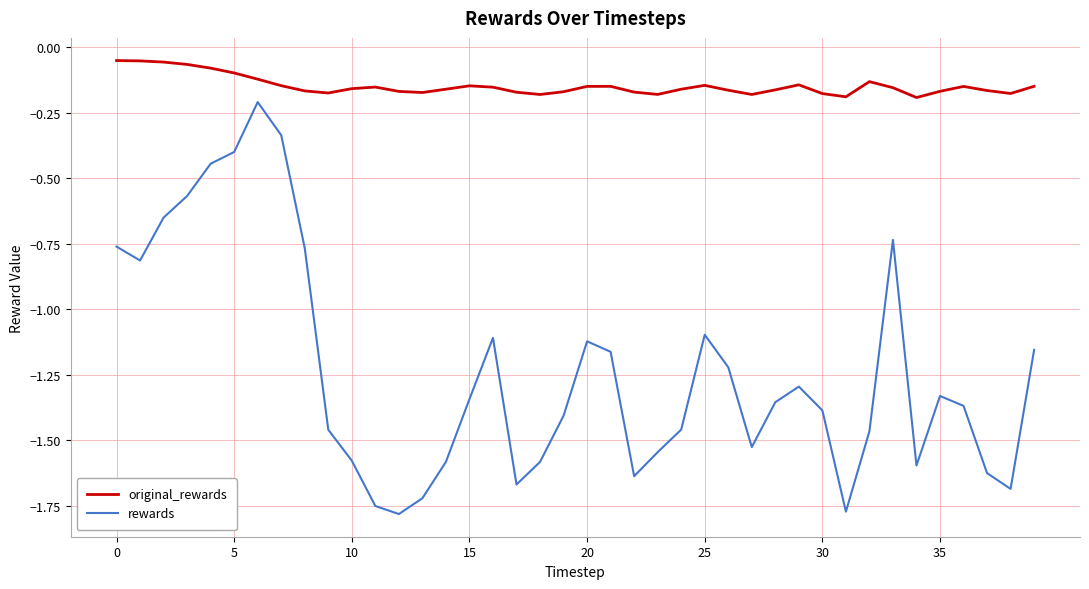

What is the difference between the maximum and minimum values in the rewards series?

1.6